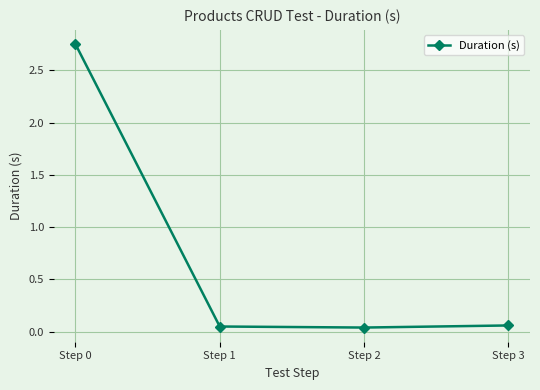

What is the sum of all values?

2.9